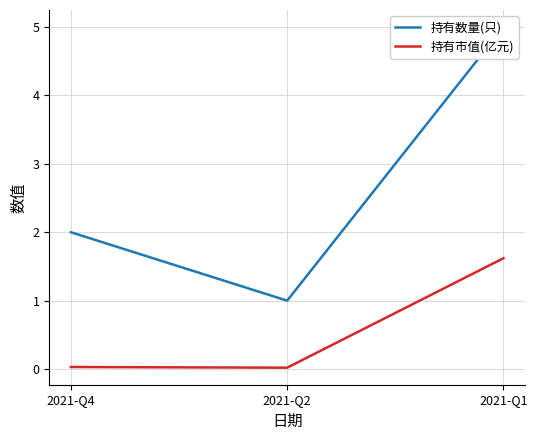

Rank the series by their average value, from highest to lowest.

持有数量(只), 持有市值(亿元)